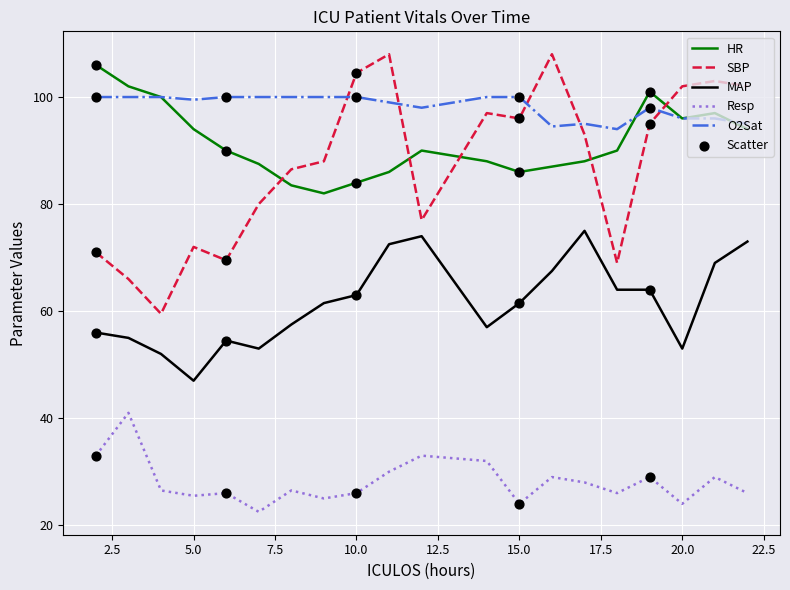

Which series has the largest total across all categories?

O2Sat